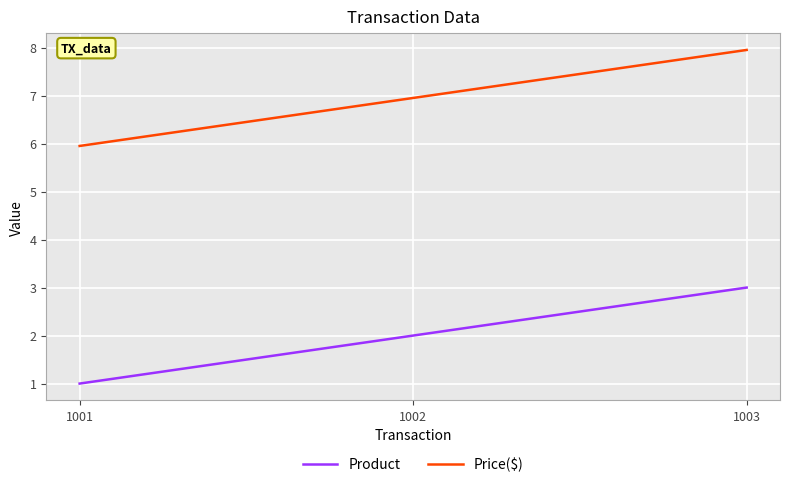

Does the chart display data point markers on the line(s)?

No